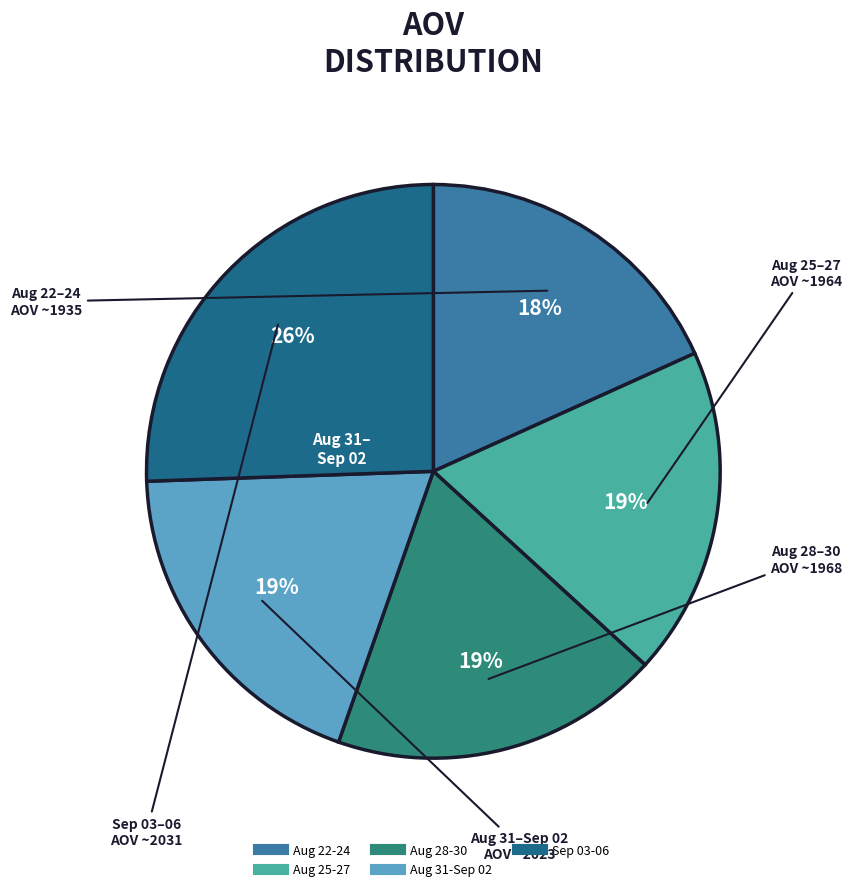

To the nearest percent, what is the average slice percentage?

20%